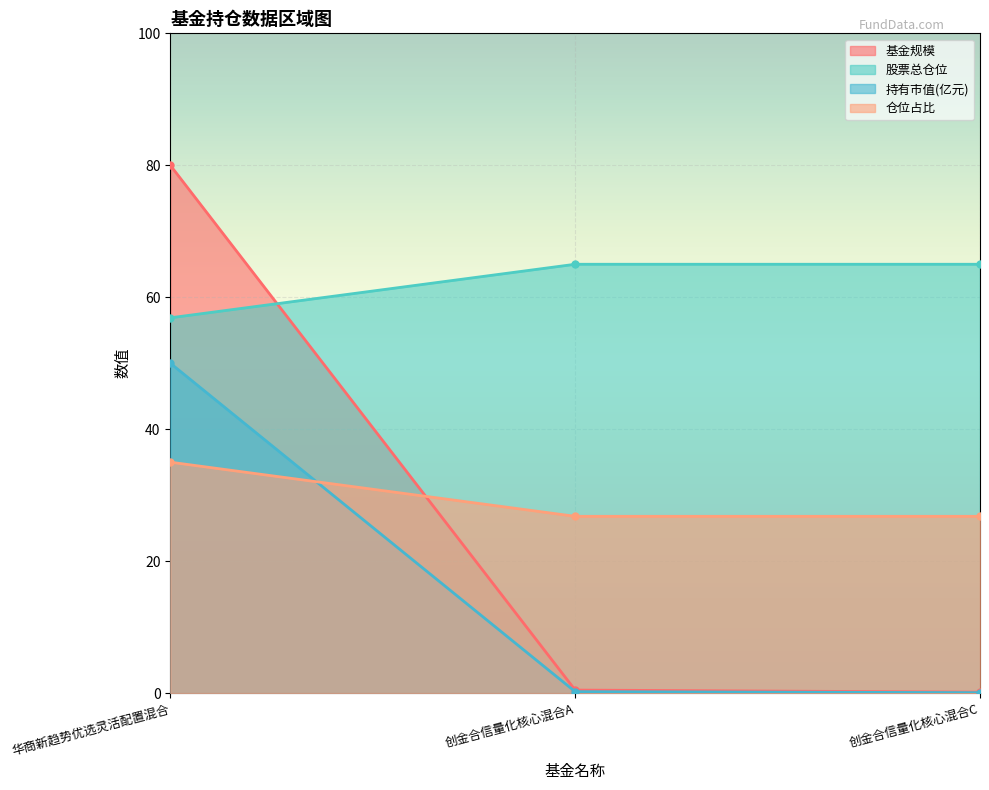

At which category is the sum across all series the highest?

华商新趋势优选灵活配置混合